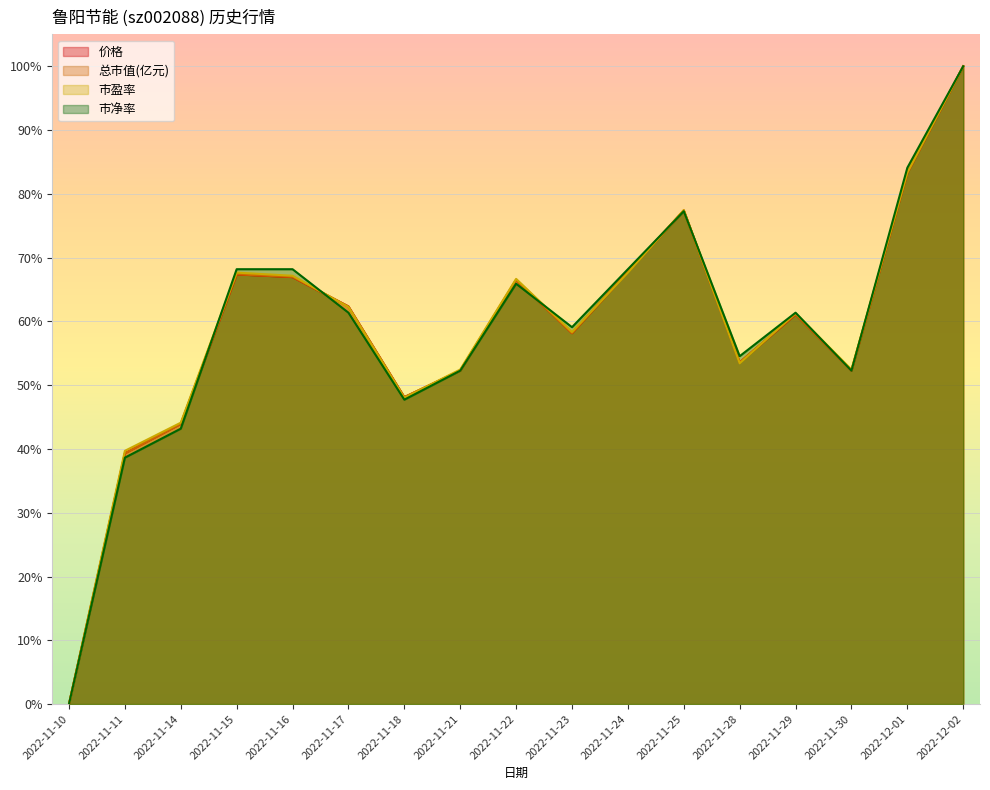

How many 市净率 values are between 0 and 1?

17